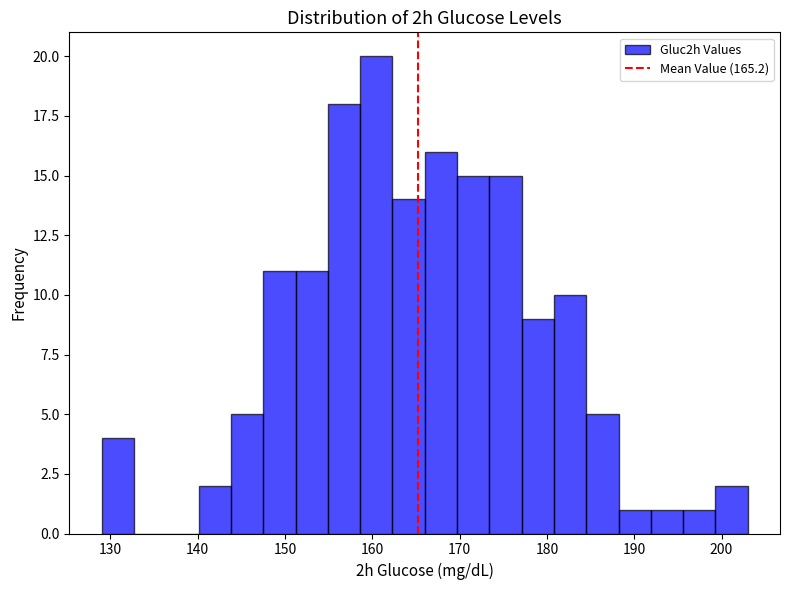

Around what value on the x-axis is the tallest bar? Give the approximate position of its centre, as read against the axis.

160